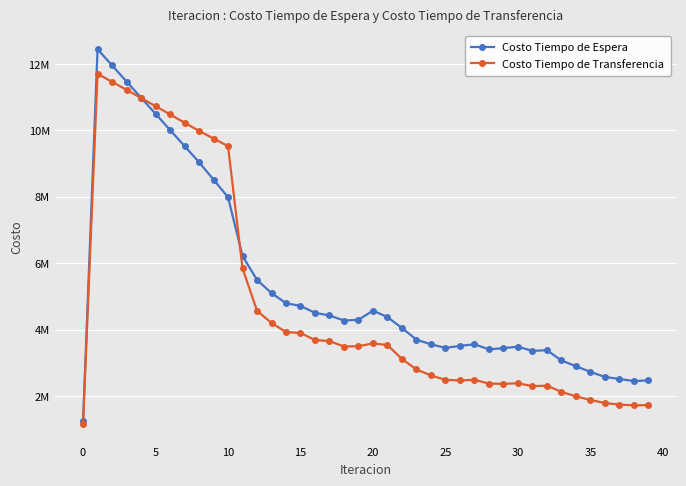

What are all the series names shown in the legend?

Costo Tiempo de Espera, Costo Tiempo de Transferencia